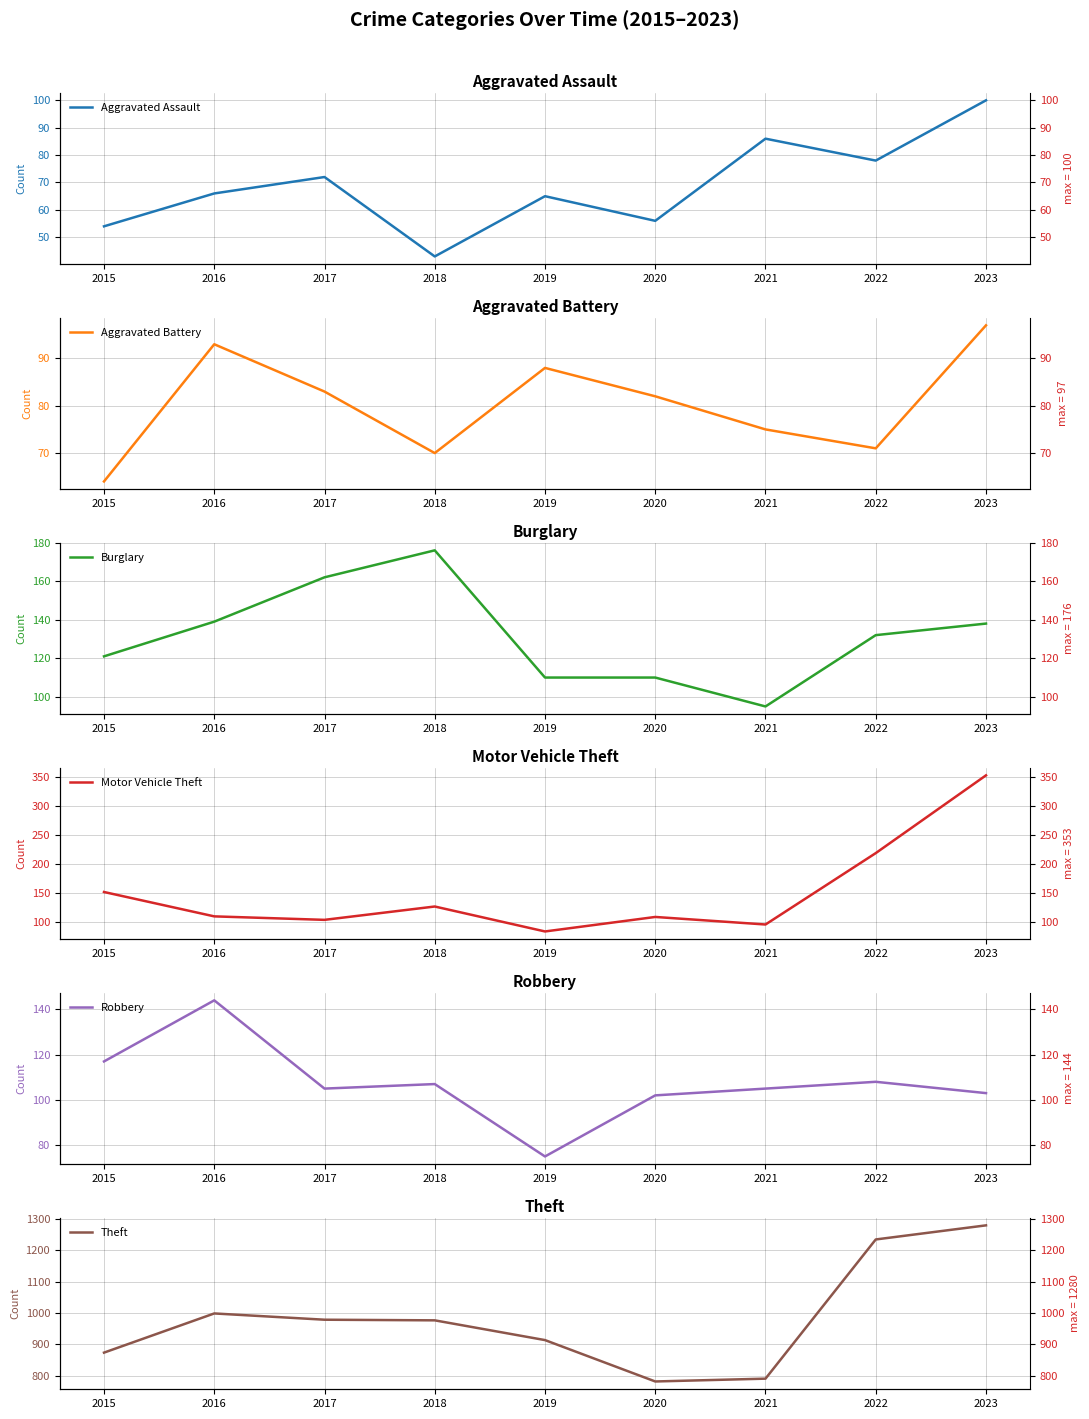

What are all the series names shown in the legend?

Aggravated Assault, Aggravated Battery, Burglary, Motor Vehicle Theft, Robbery, Theft